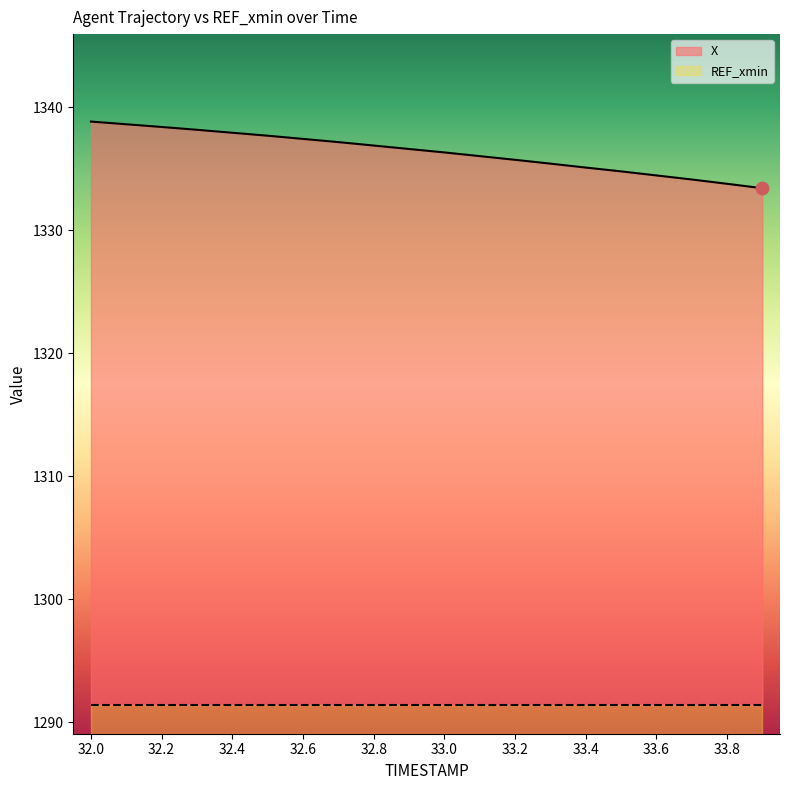

What is the change in value from 32.1 to 32.4?

-0.7